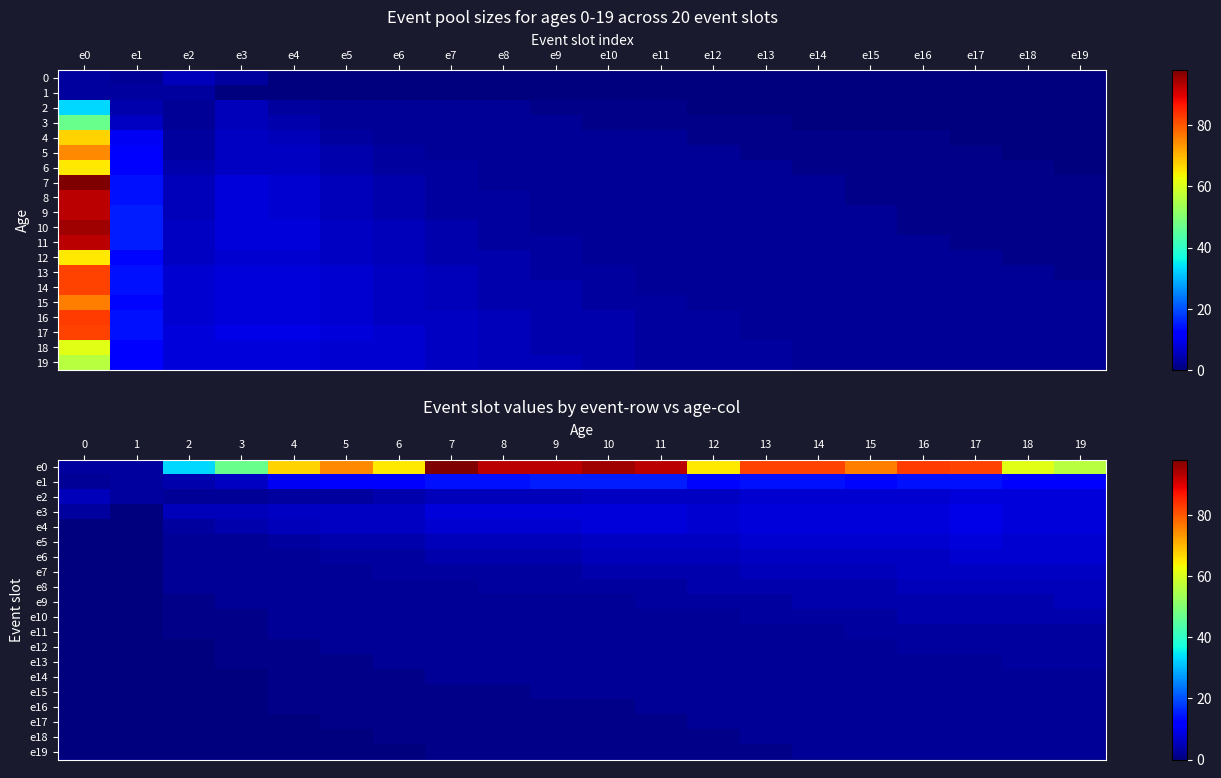

Which series has the largest range (max minus min)?

e0